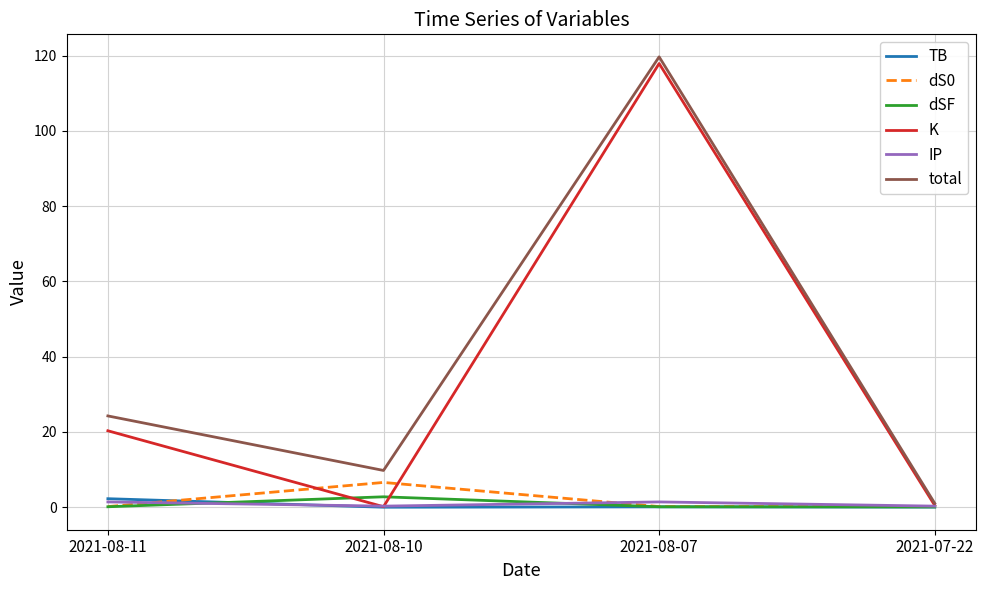

What is the difference between the dSF values at 2021-08-11 and 2021-08-10?

2.6